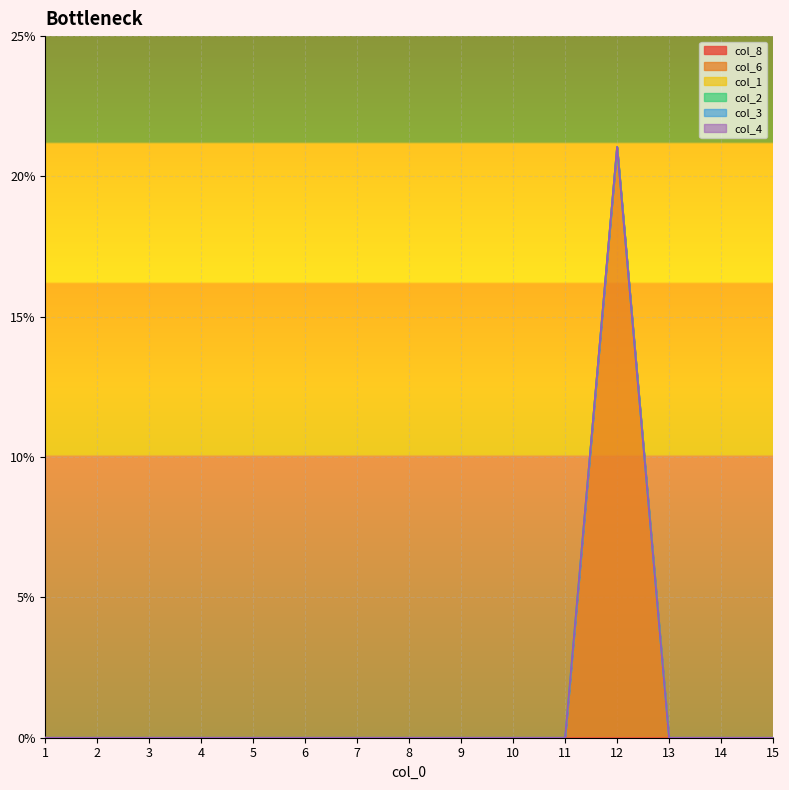

Which series has the largest total across all categories?

col_6